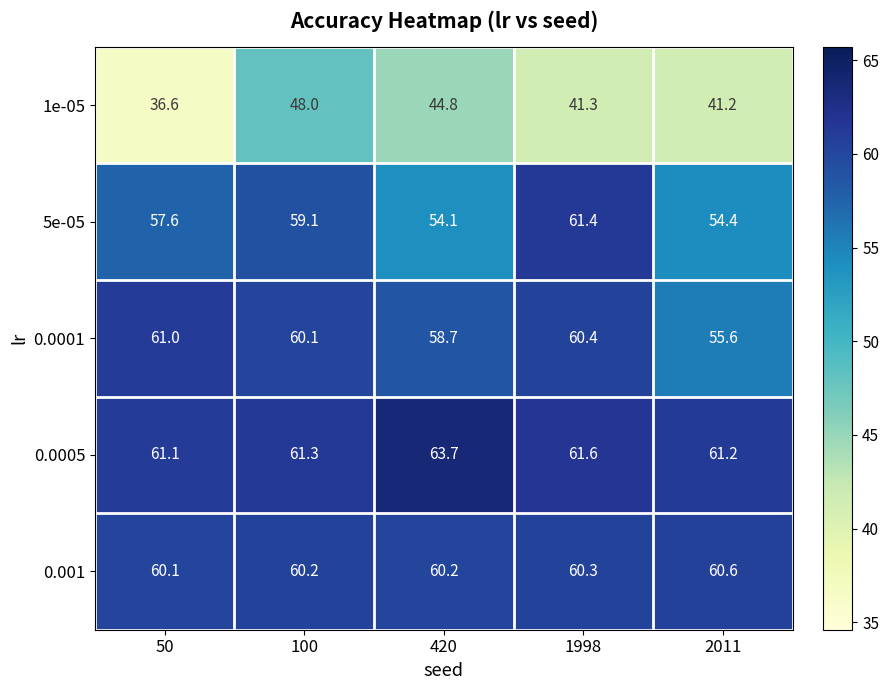

Between 100 and 1998, which series saw the biggest shift?

1e-05